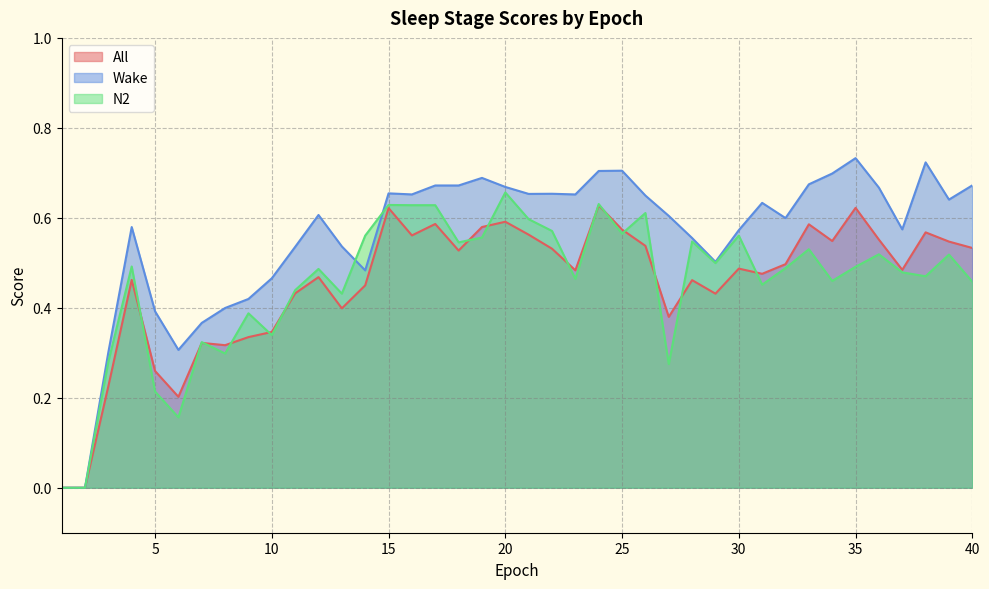

How many values in N2 are above zero?

38